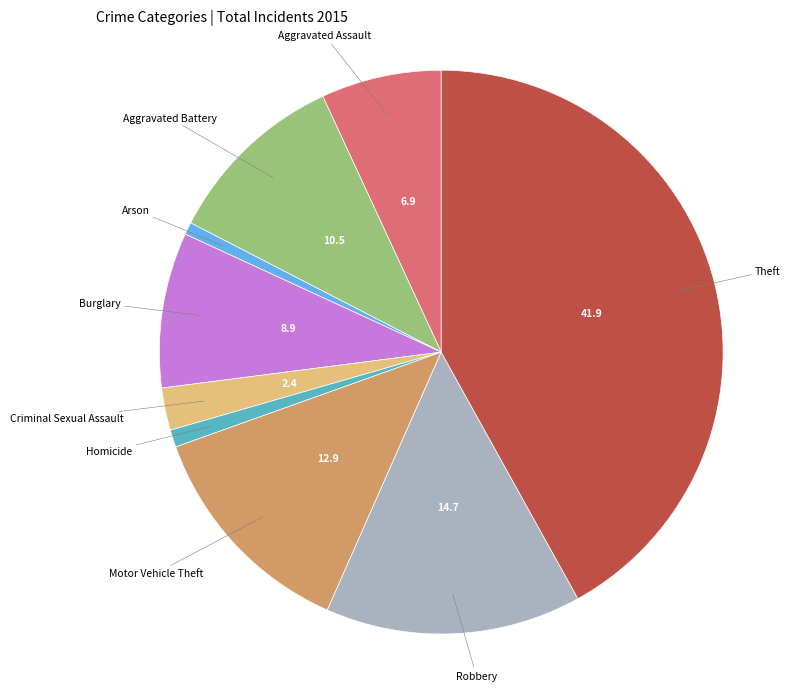

How many slices are in this pie chart?

9